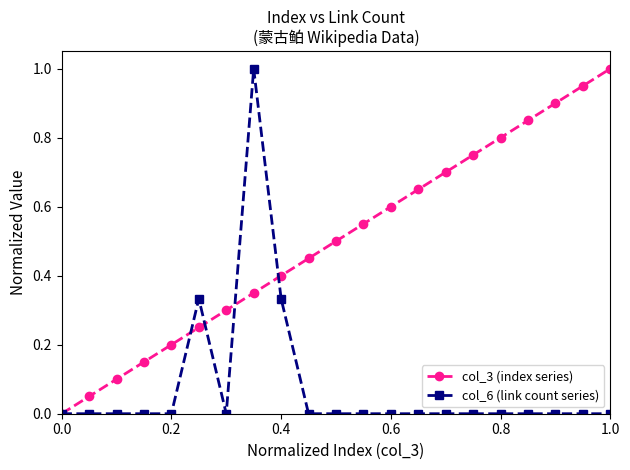

True or false: col_3 (index series) has more than 2 interior local peaks.

False